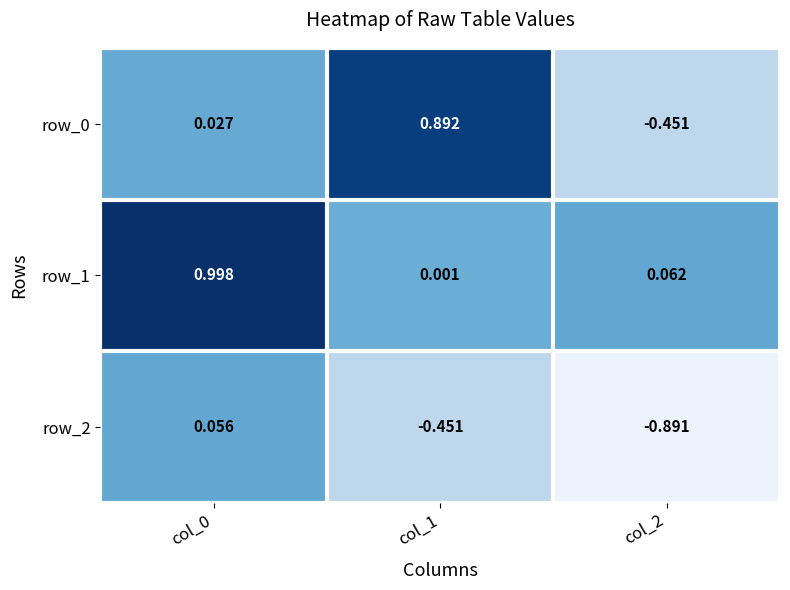

Which category has the lowest value in the row_1 series?

col_1